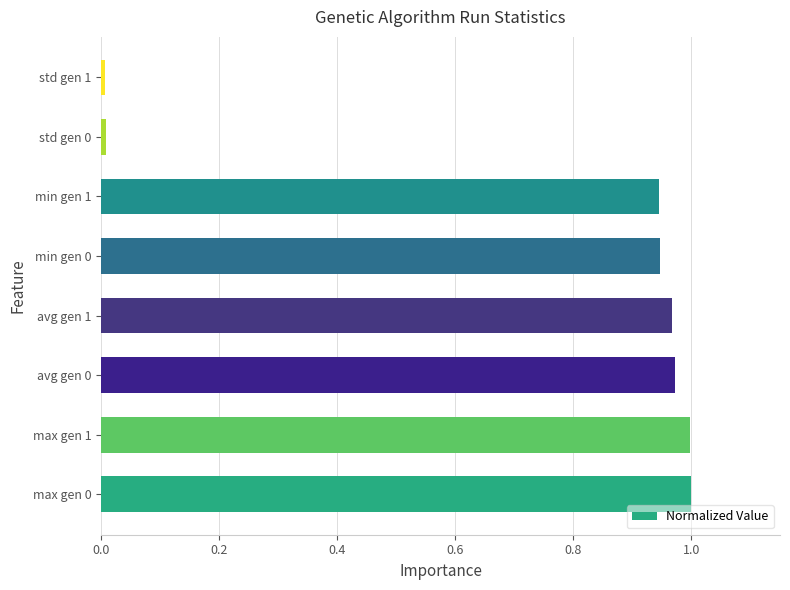

Between max gen 1 and min gen 0, which is larger?

max gen 1